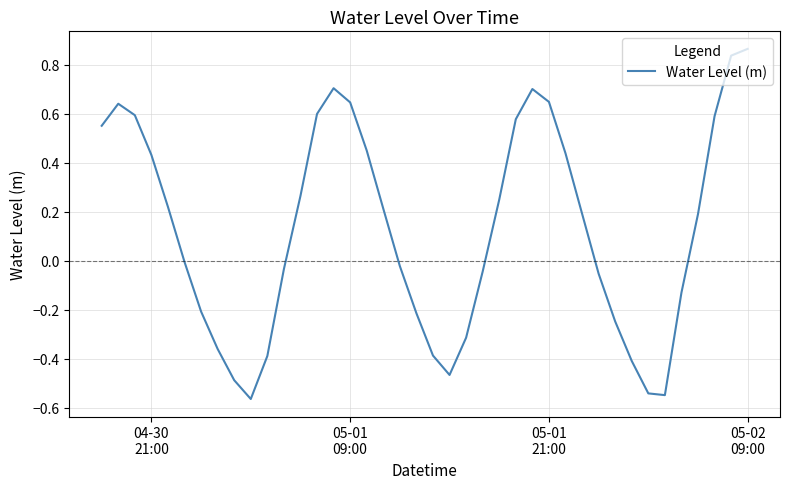

Does the chart display data point markers on the line(s)?

No